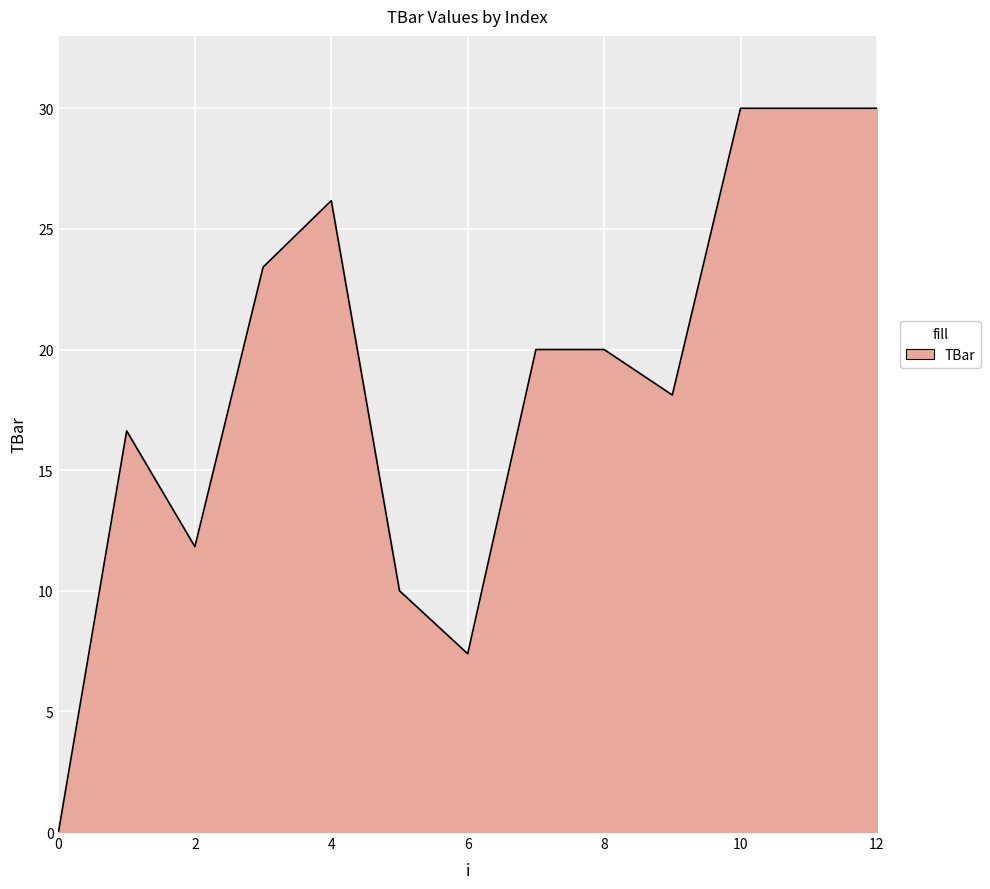

What is the difference between the maximum and minimum values?

30.0